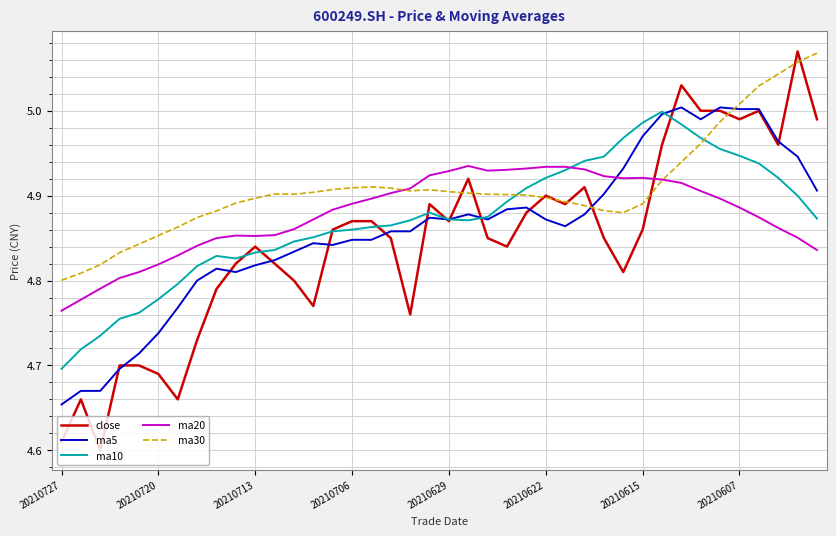

Which series has the widest spread of values?

close